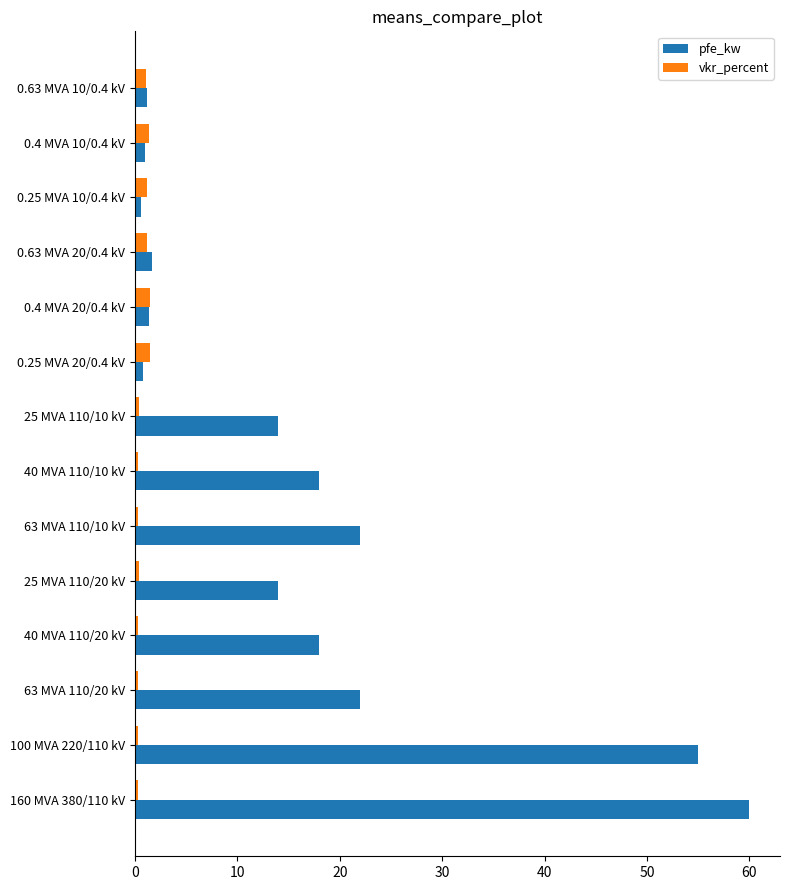

List the series in order of their peak value, lowest first.

vkr_percent, pfe_kw